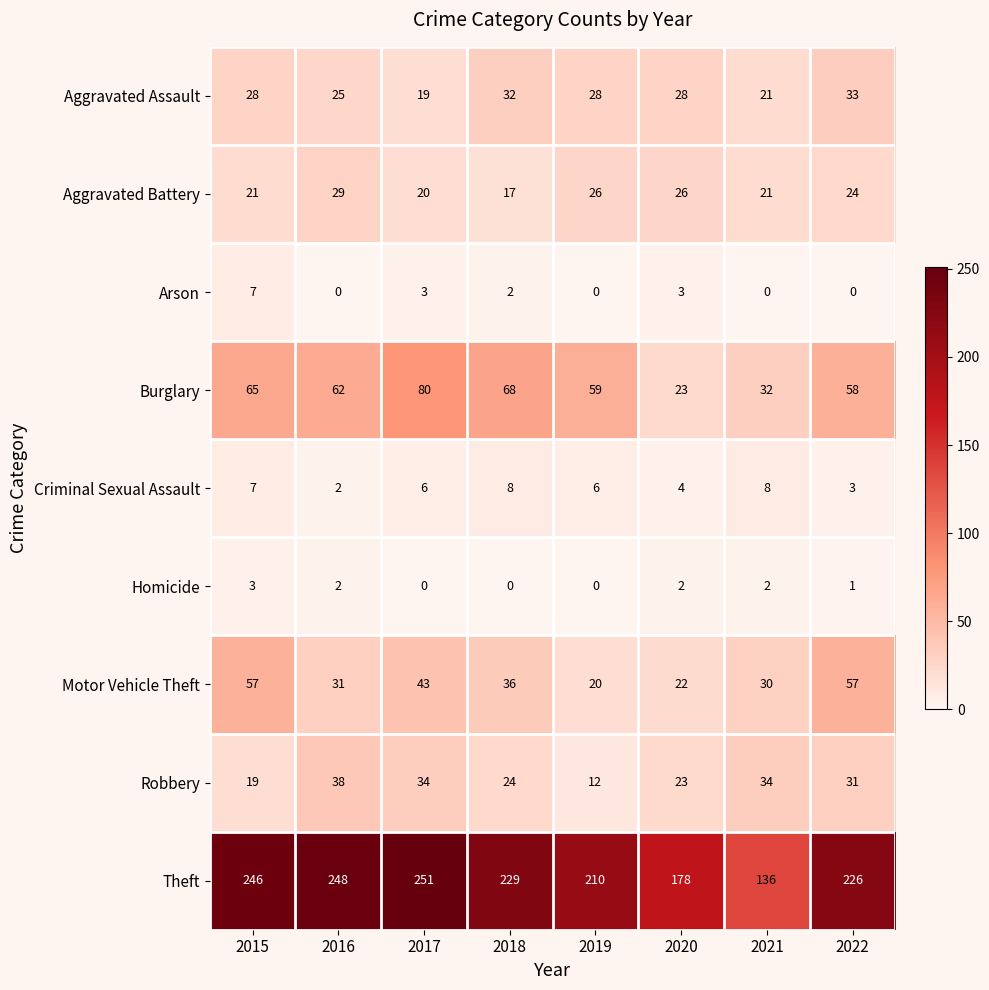

Read the Robbery value at 2015.

19